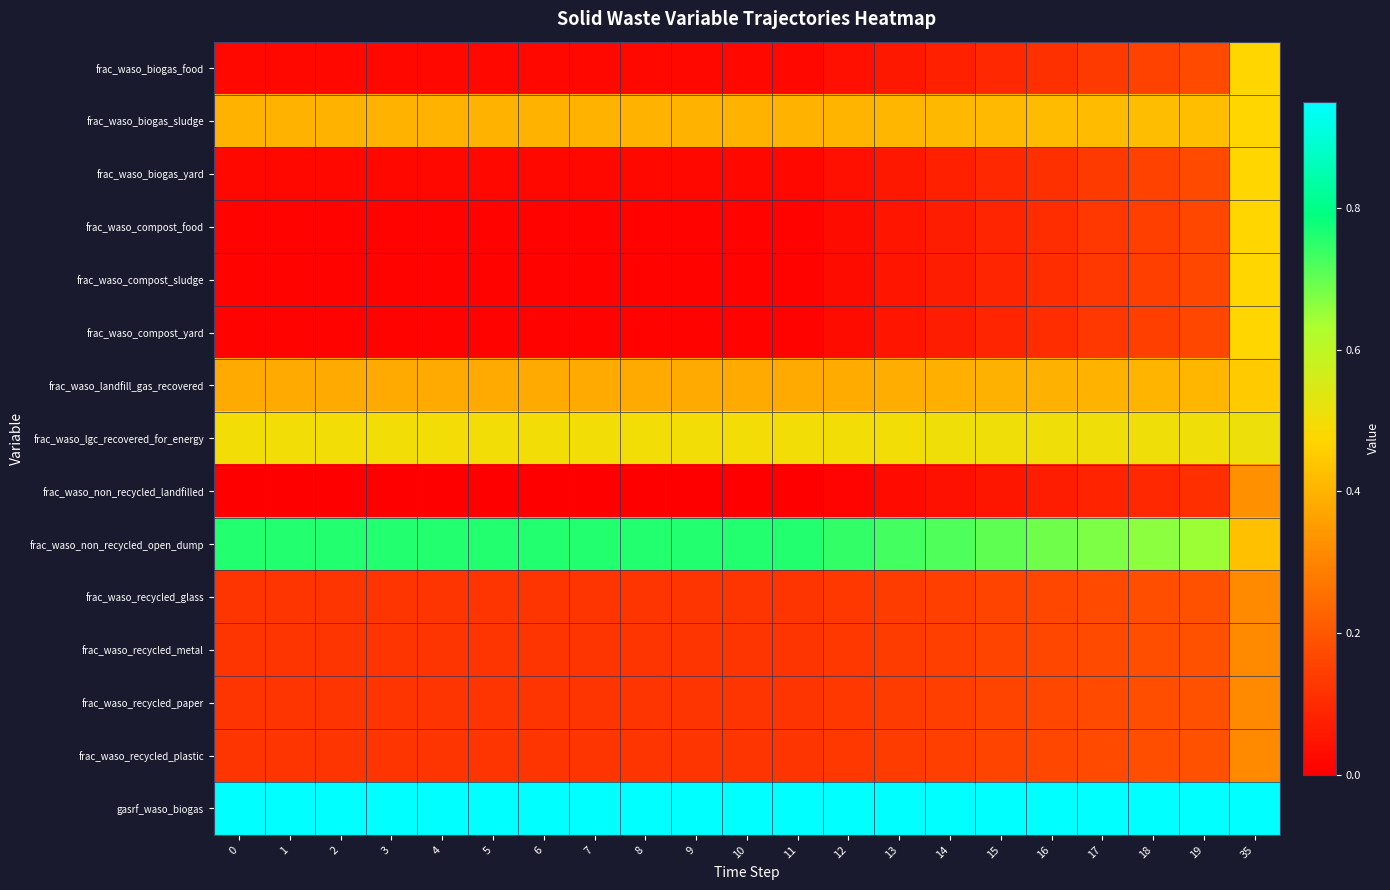

Reading right to left, what are all the values shown in this chart?

frac_waso_biogas_food: 35=0.5	19=0.2	18=0.2	17=0.1	16=0.1	15=0.1	14=0.1	13=0.1	12=0.0	11=0.0	10=0.0	9=0.0	8=0.0	7=0.0	6=0.0	5=0.0	4=0.0	3=0.0	2=0.0	1=0.0	0=0.0
frac_waso_biogas_sludge: 35=0.5	19=0.4	18=0.4	17=0.4	16=0.4	15=0.4	14=0.4	13=0.4	12=0.4	11=0.4	10=0.4	9=0.4	8=0.4	7=0.4	6=0.4	5=0.4	4=0.4	3=0.4	2=0.4	1=0.4	0=0.4
frac_waso_biogas_yard: 35=0.5	19=0.2	18=0.2	17=0.1	16=0.1	15=0.1	14=0.1	13=0.1	12=0.0	11=0.0	10=0.0	9=0.0	8=0.0	7=0.0	6=0.0	5=0.0	4=0.0	3=0.0	2=0.0	1=0.0	0=0.0
frac_waso_compost_food: 35=0.5	19=0.2	18=0.1	17=0.1	16=0.1	15=0.1	14=0.1	13=0.0	12=0.0	11=0.0	10=0.0	9=0.0	8=0.0	7=0.0	6=0.0	5=0.0	4=0.0	3=0.0	2=0.0	1=0.0	0=0.0
frac_waso_compost_sludge: 35=0.5	19=0.2	18=0.1	17=0.1	16=0.1	15=0.1	14=0.1	13=0.0	12=0.0	11=0.0	10=0.0	9=0.0	8=0.0	7=0.0	6=0.0	5=0.0	4=0.0	3=0.0	2=0.0	1=0.0	0=0.0
frac_waso_compost_yard: 35=0.5	19=0.2	18=0.1	17=0.1	16=0.1	15=0.1	14=0.1	13=0.0	12=0.0	11=0.0	10=0.0	9=0.0	8=0.0	7=0.0	6=0.0	5=0.0	4=0.0	3=0.0	2=0.0	1=0.0	0=0.0
frac_waso_landfill_gas_recovered: 35=0.5	19=0.4	18=0.4	17=0.4	16=0.4	15=0.4	14=0.4	13=0.4	12=0.4	11=0.4	10=0.4	9=0.4	8=0.4	7=0.4	6=0.4	5=0.4	4=0.4	3=0.4	2=0.4	1=0.4	0=0.4
frac_waso_lgc_recovered_for_energy: 35=0.5	19=0.5	18=0.5	17=0.5	16=0.5	15=0.5	14=0.5	13=0.5	12=0.5	11=0.5	10=0.5	9=0.5	8=0.5	7=0.5	6=0.5	5=0.5	4=0.5	3=0.5	2=0.5	1=0.5	0=0.5
frac_waso_non_recycled_landfilled: 35=0.3	19=0.1	18=0.1	17=0.1	16=0.1	15=0.1	14=0.0	13=0.0	12=0.0	11=0.0	10=0.0	9=0.0	8=0.0	7=0.0	6=0.0	5=0.0	4=0.0	3=0.0	2=0.0	1=0.0	0=0.0
frac_waso_non_recycled_open_dump: 35=0.4	19=0.6	18=0.7	17=0.7	16=0.7	15=0.7	14=0.7	13=0.7	12=0.7	11=0.8	10=0.8	9=0.8	8=0.8	7=0.8	6=0.8	5=0.8	4=0.8	3=0.8	2=0.8	1=0.8	0=0.8
frac_waso_recycled_glass: 35=0.3	19=0.2	18=0.2	17=0.2	16=0.2	15=0.2	14=0.1	13=0.1	12=0.1	11=0.1	10=0.1	9=0.1	8=0.1	7=0.1	6=0.1	5=0.1	4=0.1	3=0.1	2=0.1	1=0.1	0=0.1
frac_waso_recycled_metal: 35=0.3	19=0.2	18=0.2	17=0.2	16=0.2	15=0.2	14=0.1	13=0.1	12=0.1	11=0.1	10=0.1	9=0.1	8=0.1	7=0.1	6=0.1	5=0.1	4=0.1	3=0.1	2=0.1	1=0.1	0=0.1
frac_waso_recycled_paper: 35=0.3	19=0.2	18=0.2	17=0.2	16=0.2	15=0.2	14=0.1	13=0.1	12=0.1	11=0.1	10=0.1	9=0.1	8=0.1	7=0.1	6=0.1	5=0.1	4=0.1	3=0.1	2=0.1	1=0.1	0=0.1
frac_waso_recycled_plastic: 35=0.3	19=0.2	18=0.2	17=0.2	16=0.2	15=0.2	14=0.1	13=0.1	12=0.1	11=0.1	10=0.1	9=0.1	8=0.1	7=0.1	6=0.1	5=0.1	4=0.1	3=0.1	2=0.1	1=0.1	0=0.1
gasrf_waso_biogas: 35=0.9	19=1.0	18=0.9	17=0.9	16=0.9	15=0.9	14=0.9	13=0.9	12=0.9	11=0.9	10=0.9	9=0.9	8=0.9	7=0.9	6=0.9	5=0.9	4=0.9	3=0.9	2=0.9	1=0.9	0=0.9